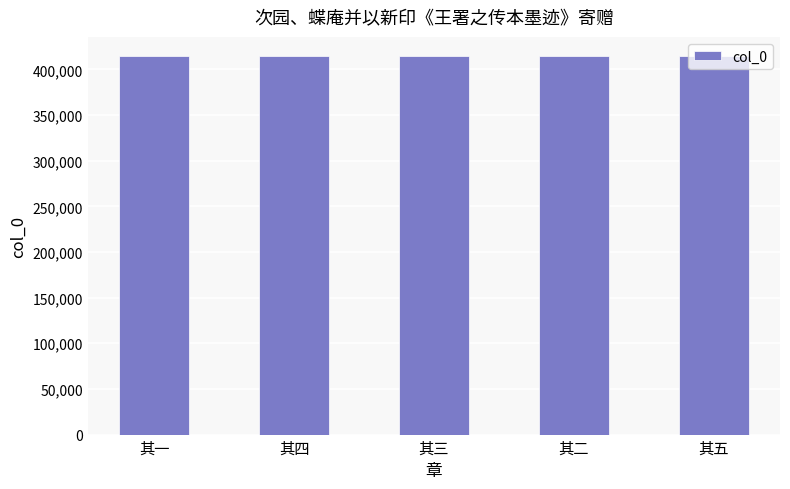

What is the difference between the maximum and minimum values?

4